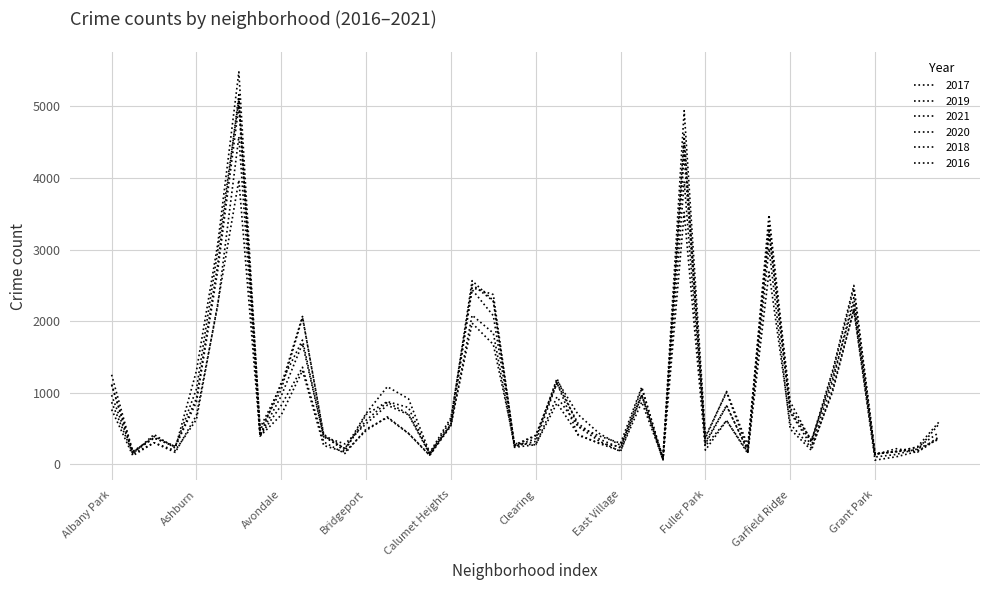

How many lines are shown in the chart?

6